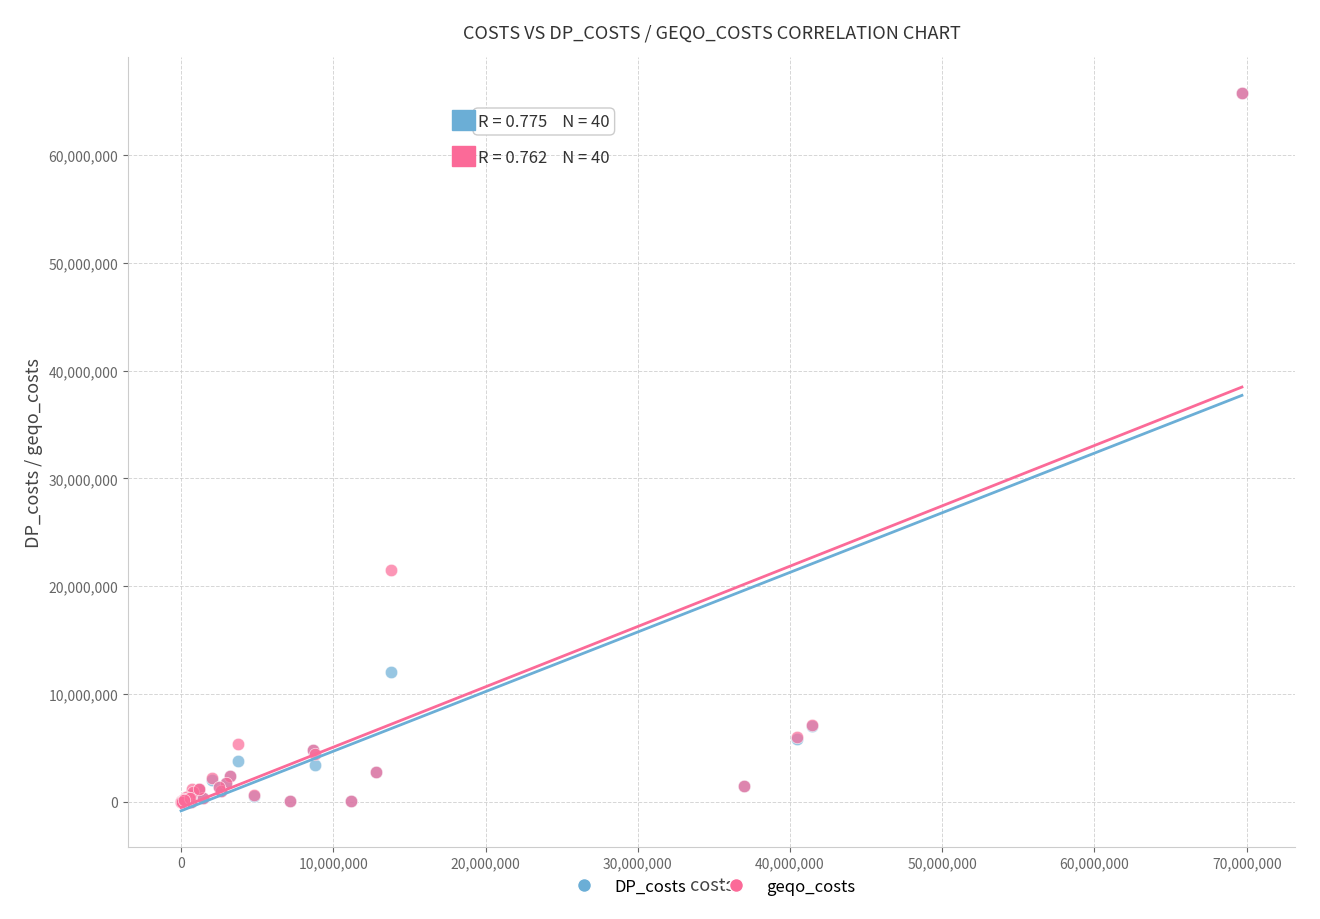

In the DP_costs series, what Y value is closest to 32866134?

11985363